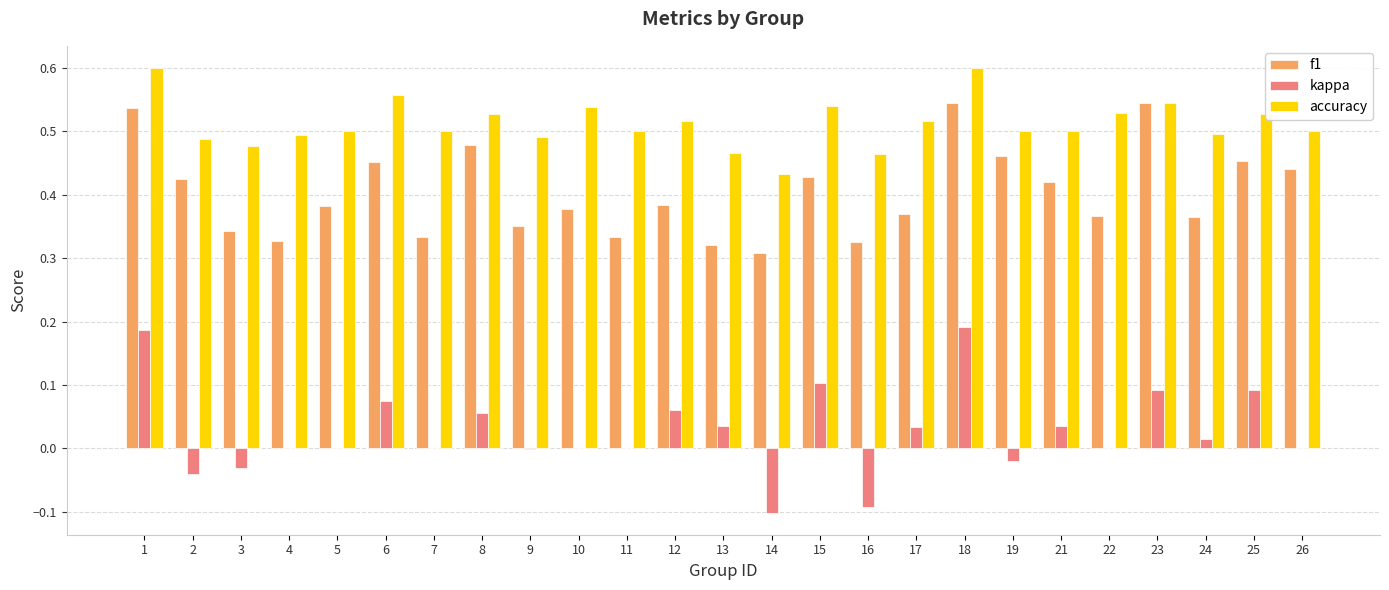

How many groups of bars are there?

25